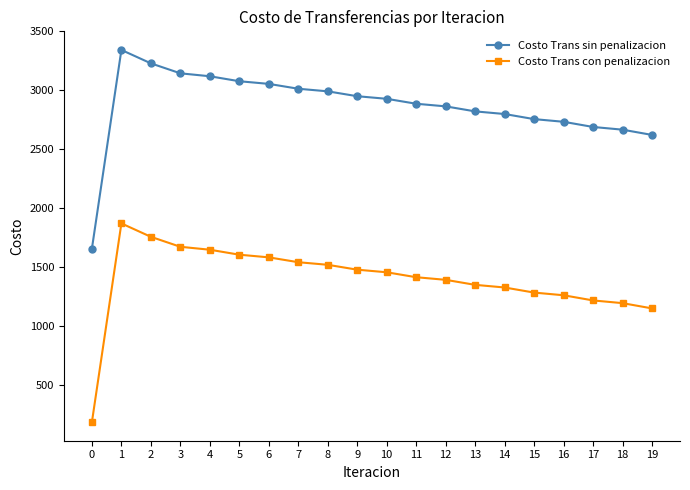

True or false: Costo Trans con penalizacion and Costo Trans sin penalizacion cross at least once.

False